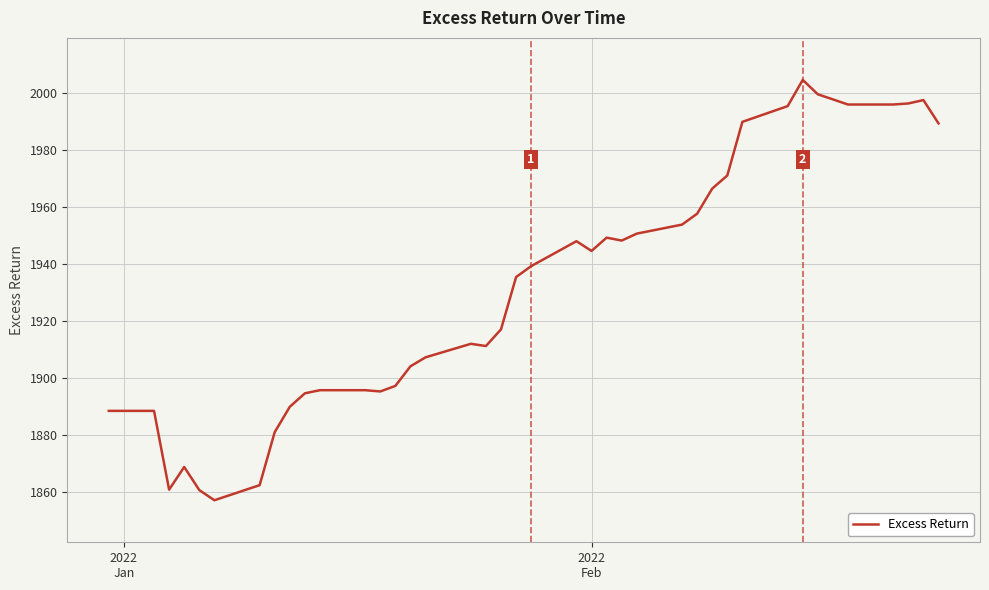

What is the smallest value displayed?

1857.0